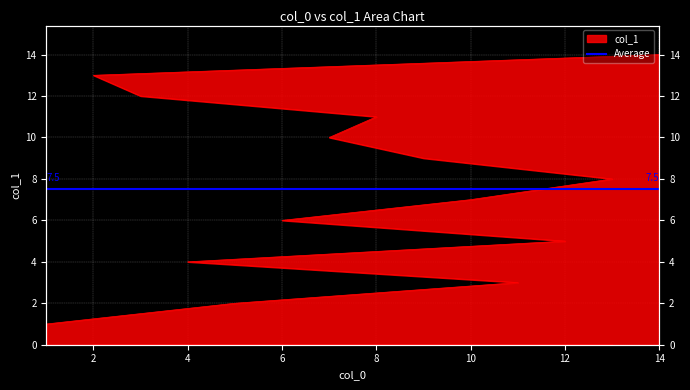

True or false: there are more than 0 points higher than both neighbors.

False